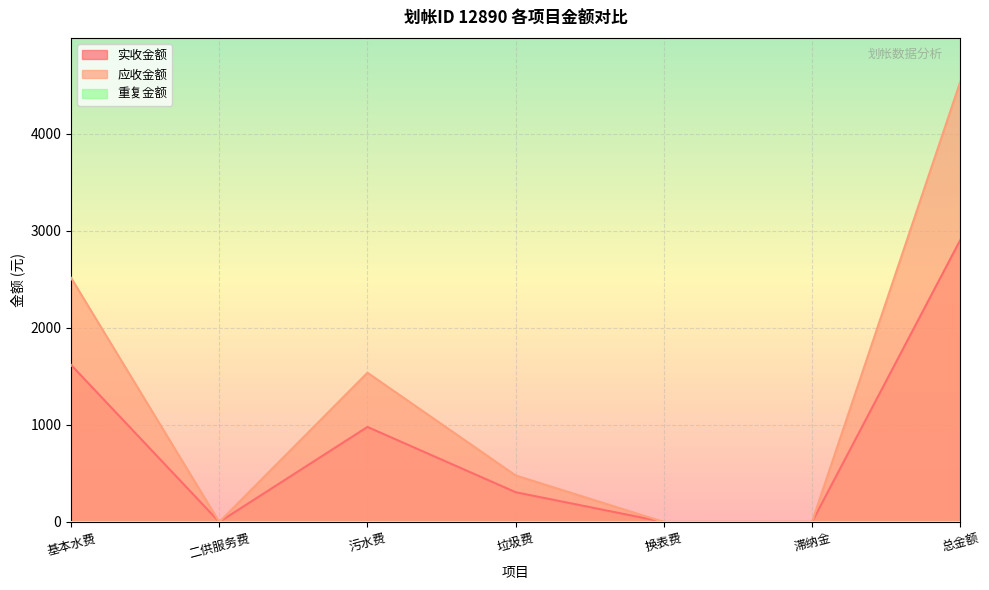

How many lines are shown in the chart?

3